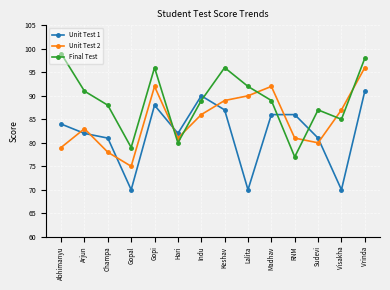

List the series in order of their overall mean, highest first.

Final Test, Unit Test 2, Unit Test 1